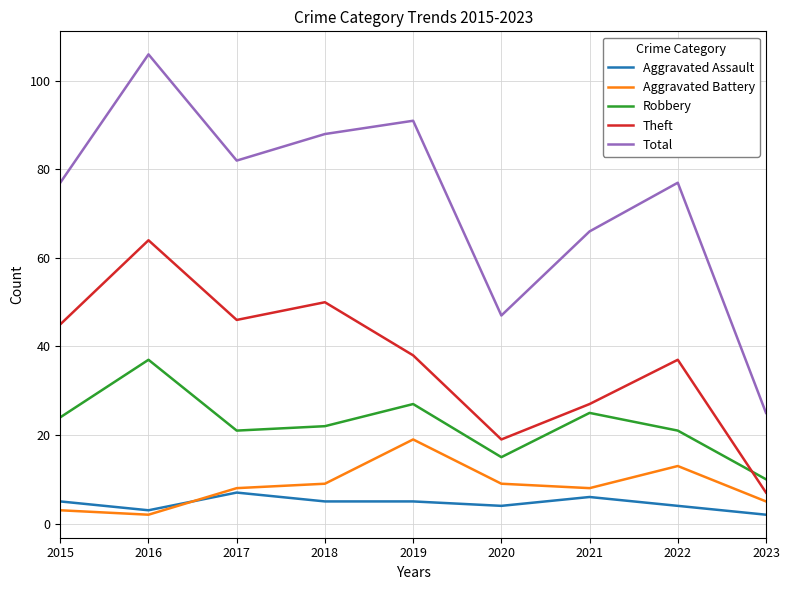

What are all the series names shown in the legend?

Aggravated Assault, Aggravated Battery, Robbery, Theft, Total